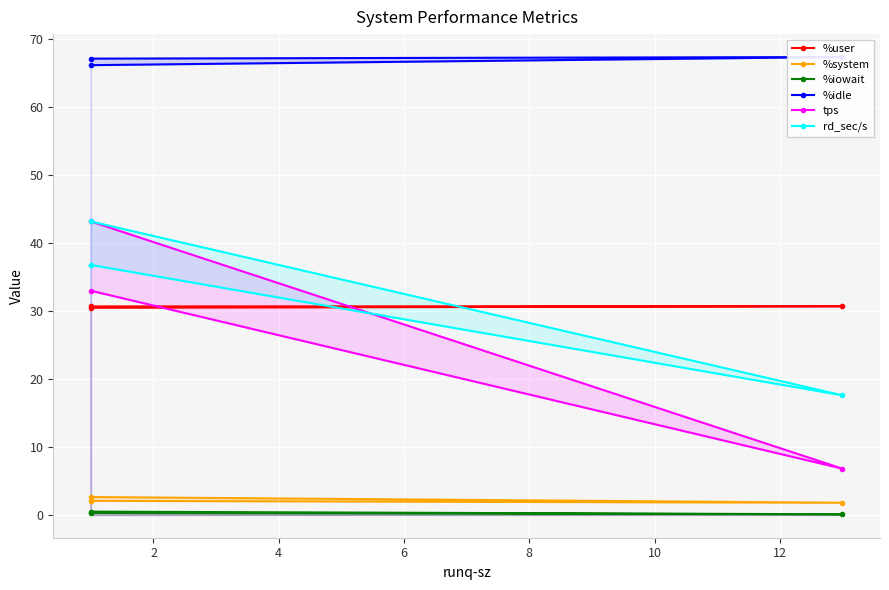

Which series has the largest total across all categories?

%idle